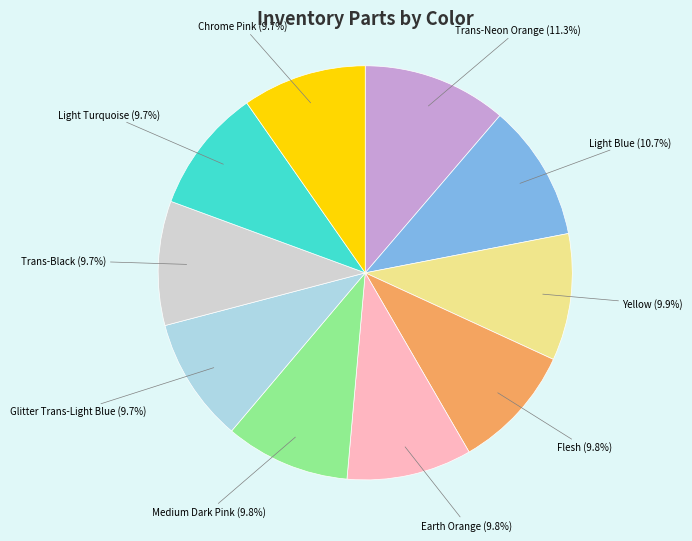

True or false: Trans-Neon Orange accounts for 11% of the total.

True